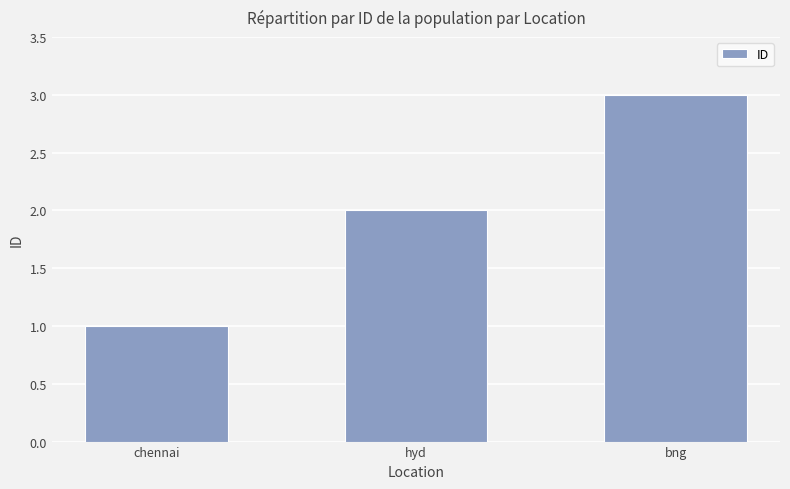

How many values are between 1 and 3?

3